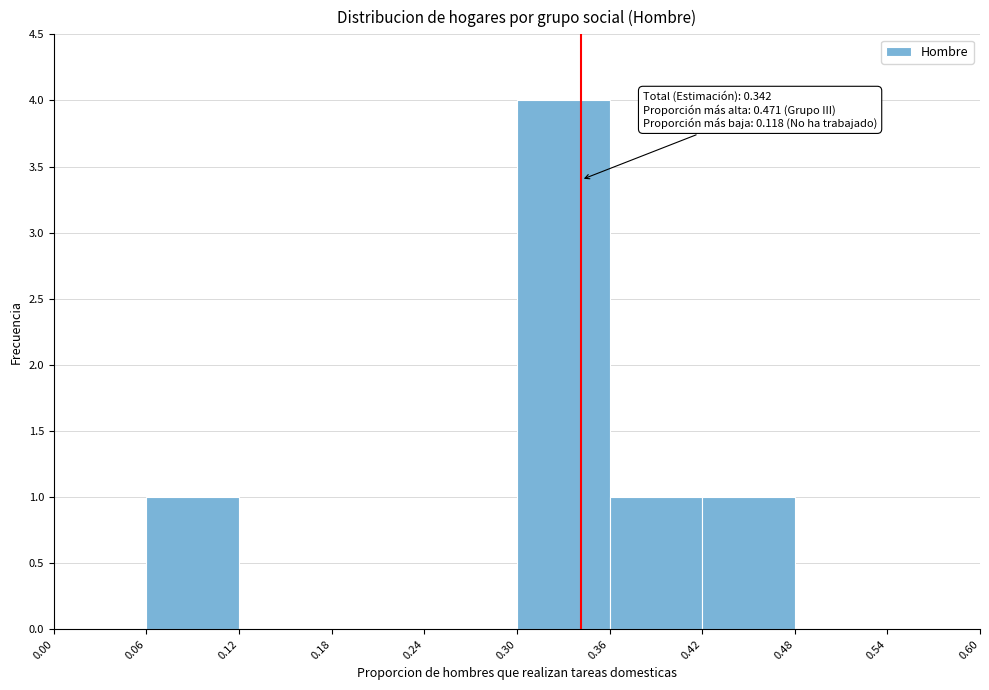

Which range on the x-axis has the tallest bar?

0.30 to 0.36